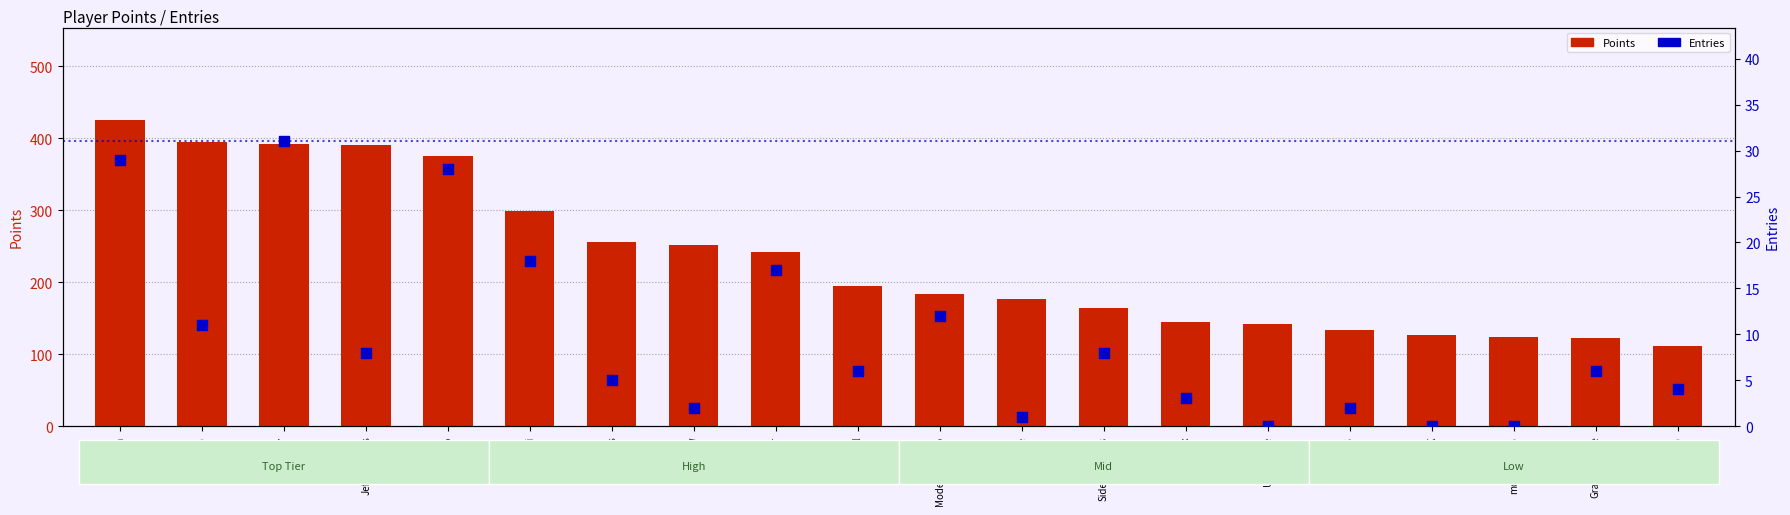

Which series reaches the minimum Y coordinate?

Entries